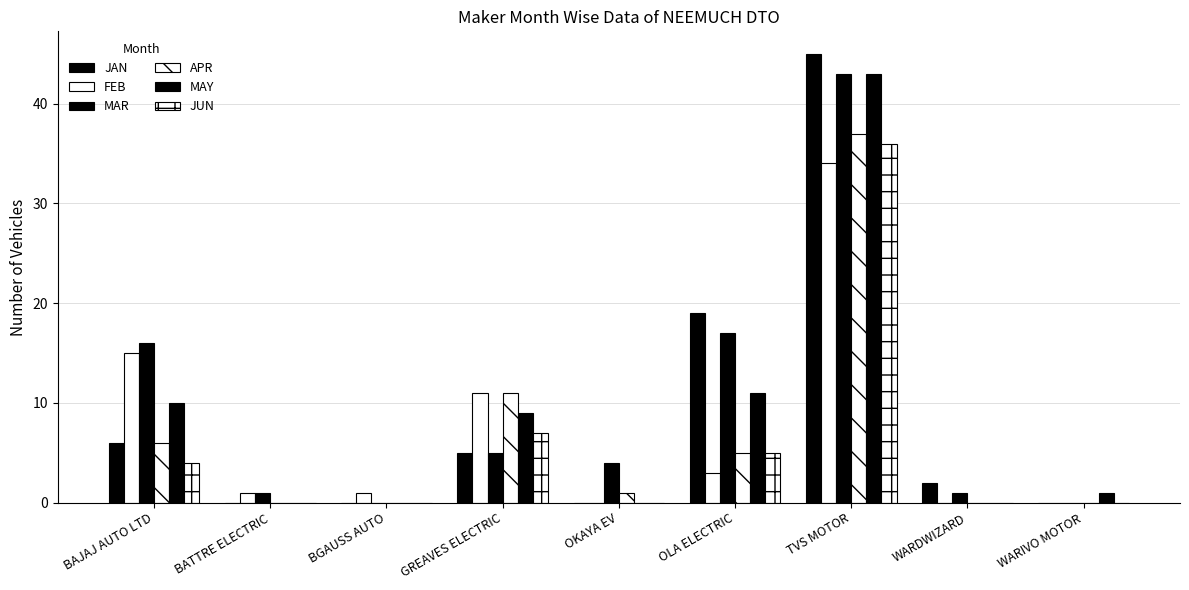

Which series has the widest spread of values?

JAN